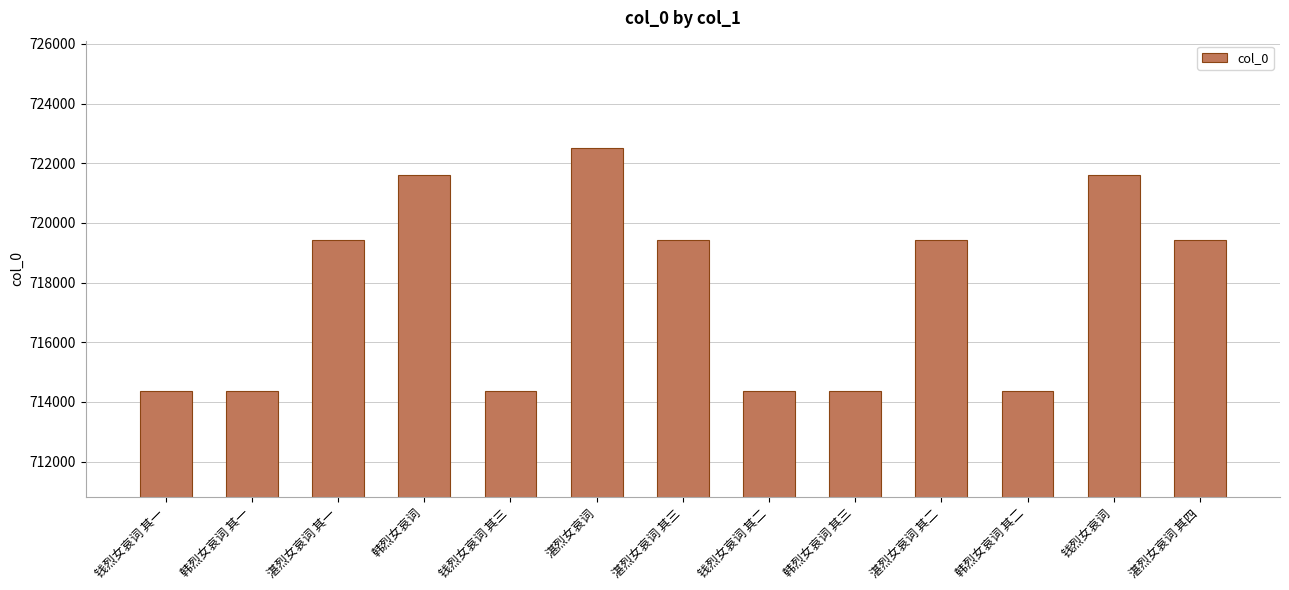

What is the greatest value displayed?

722496